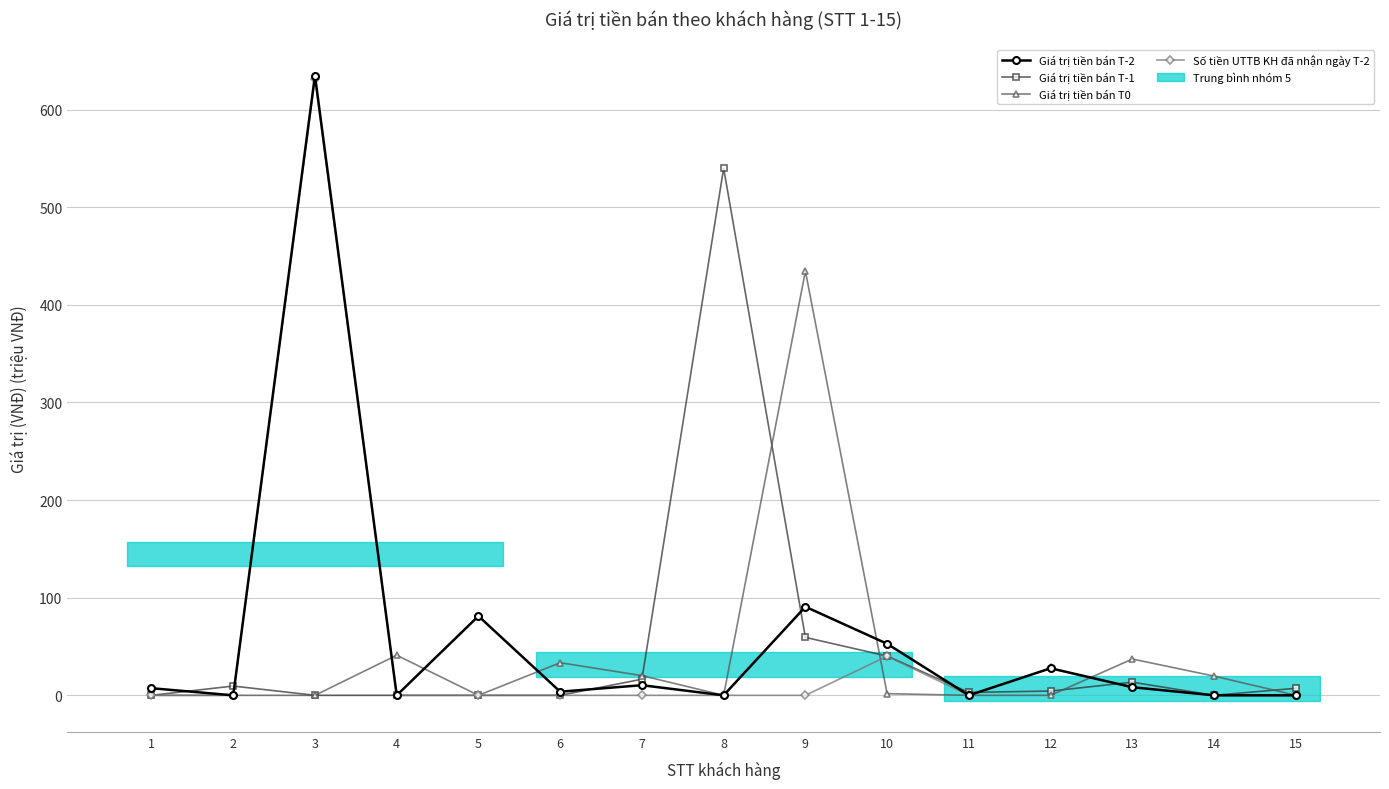

Is this an area chart (filled region under the line)?

No